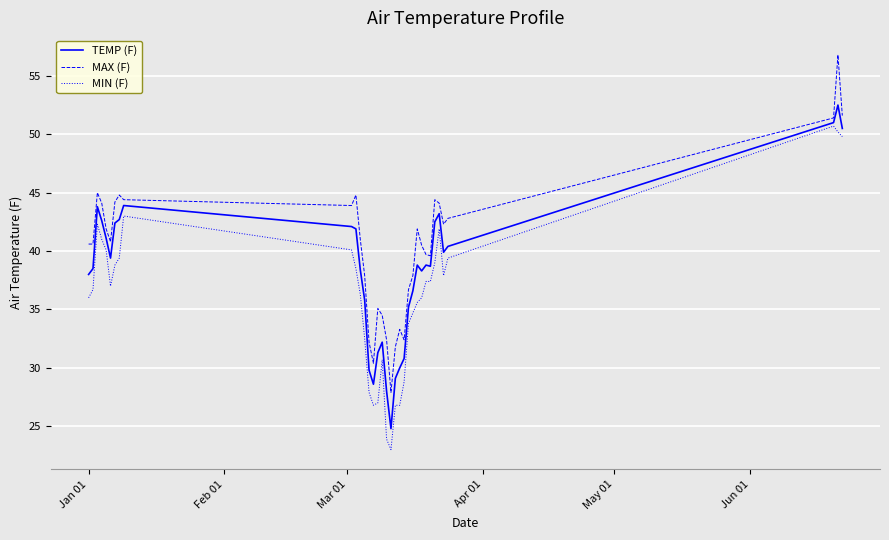

Which series has the largest total across all categories?

MAX (F)